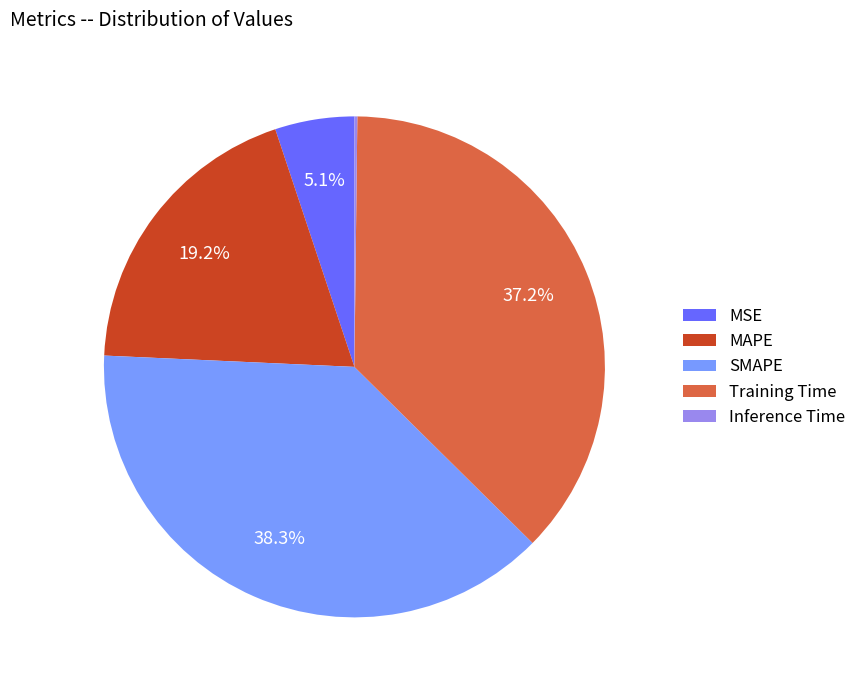

Which has a higher value, Training Time or MAPE?

Training Time